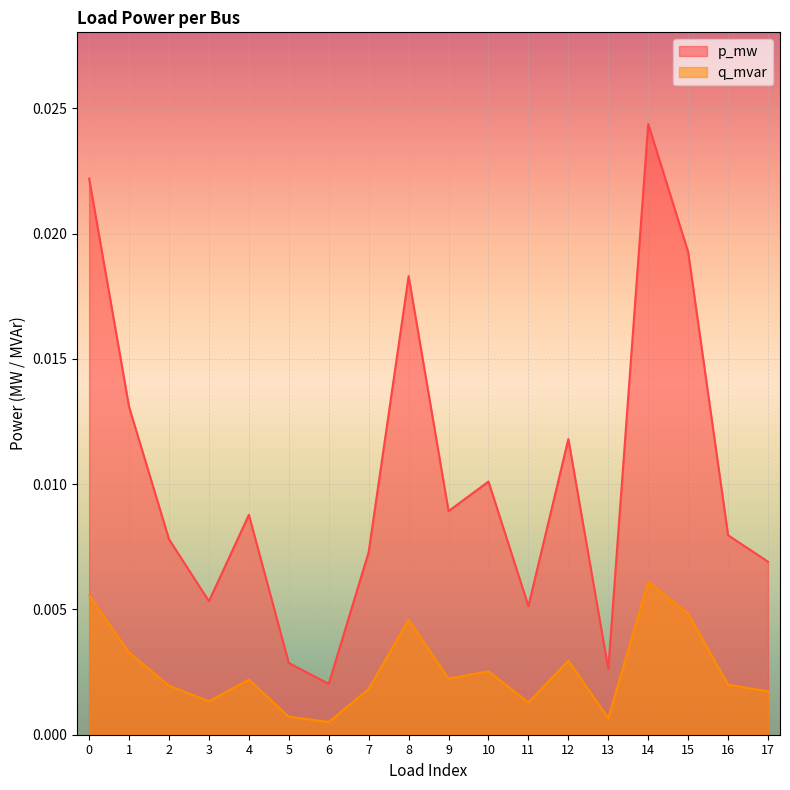

How many lines are shown in the chart?

2